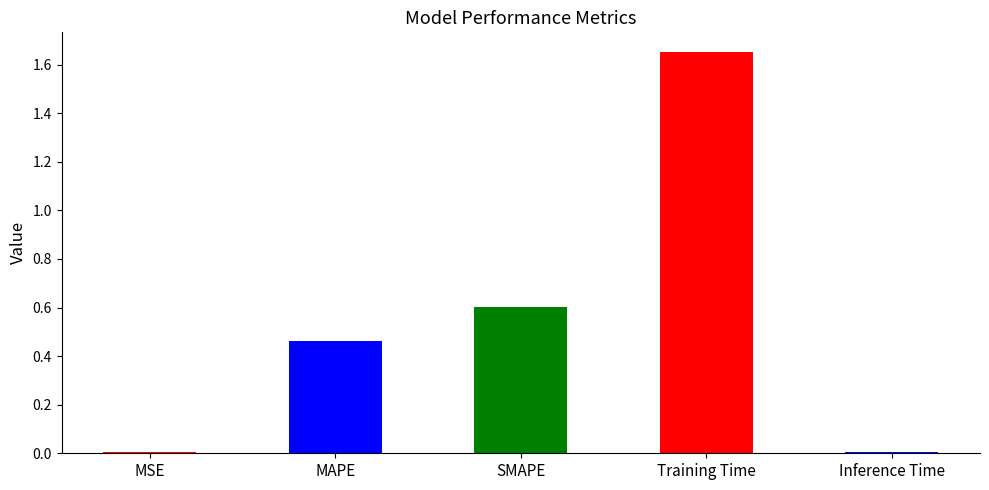

What is the greatest value displayed?

1.7